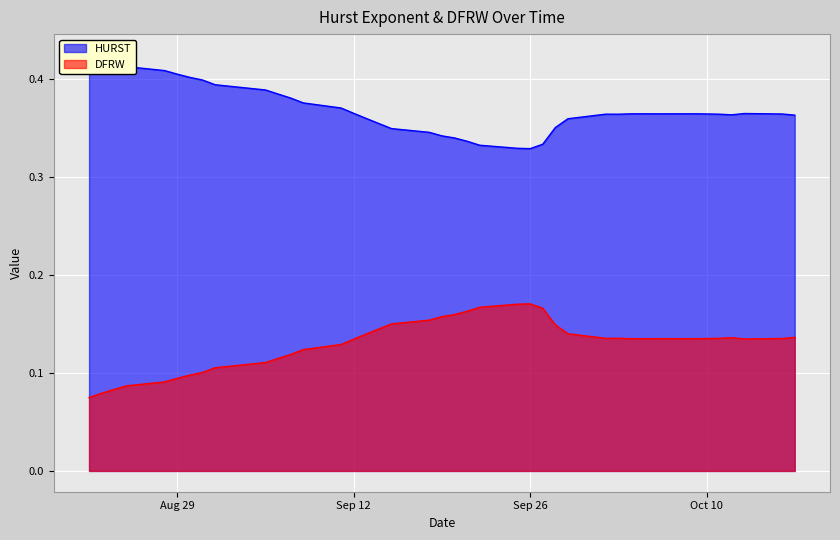

Which series has the largest range (max minus min)?

HURST